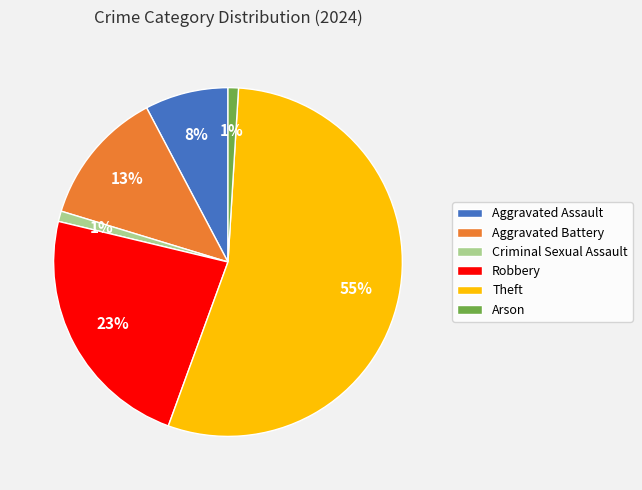

Which has a higher value, Arson or Robbery?

Robbery